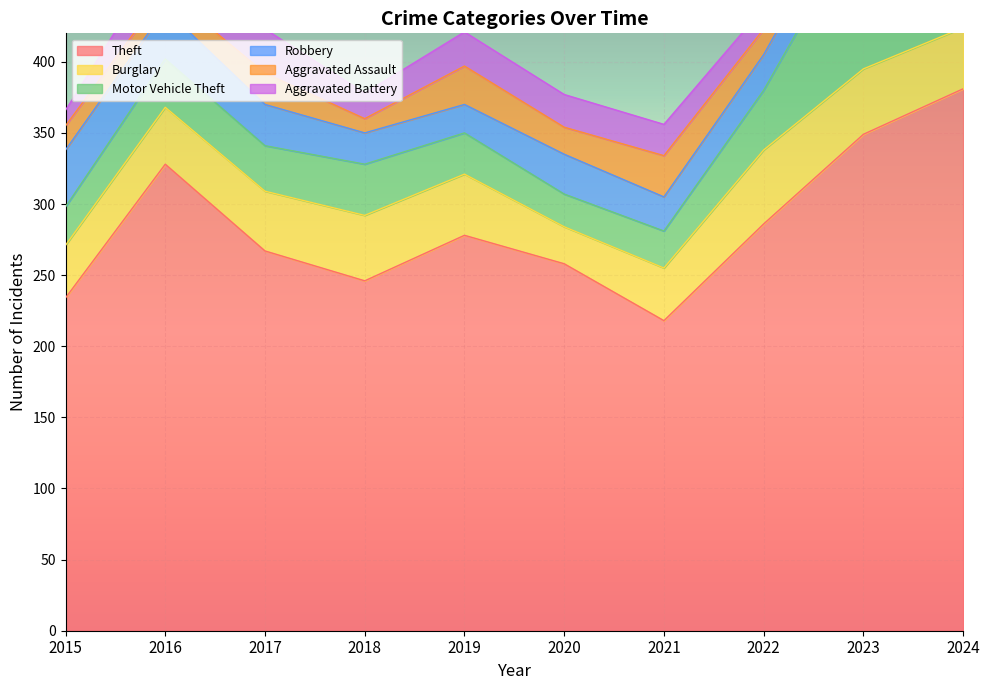

What is the difference between the second highest and second lowest values in the Aggravated Assault series?

16